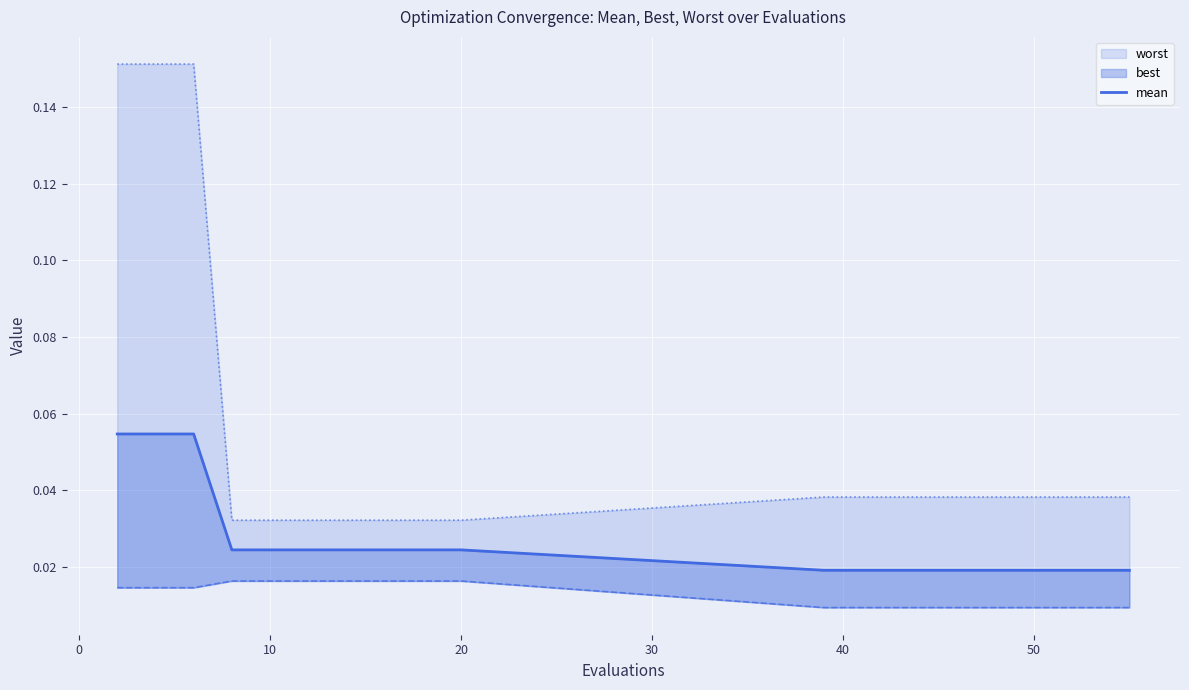

What is the greatest value displayed?

0.1